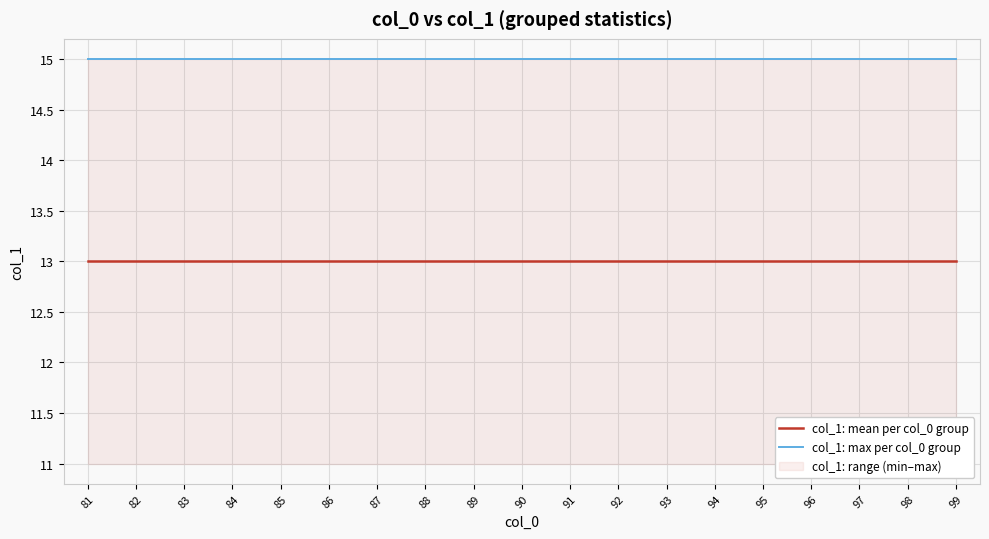

What is the difference between the highest and lowest values at 84?

2